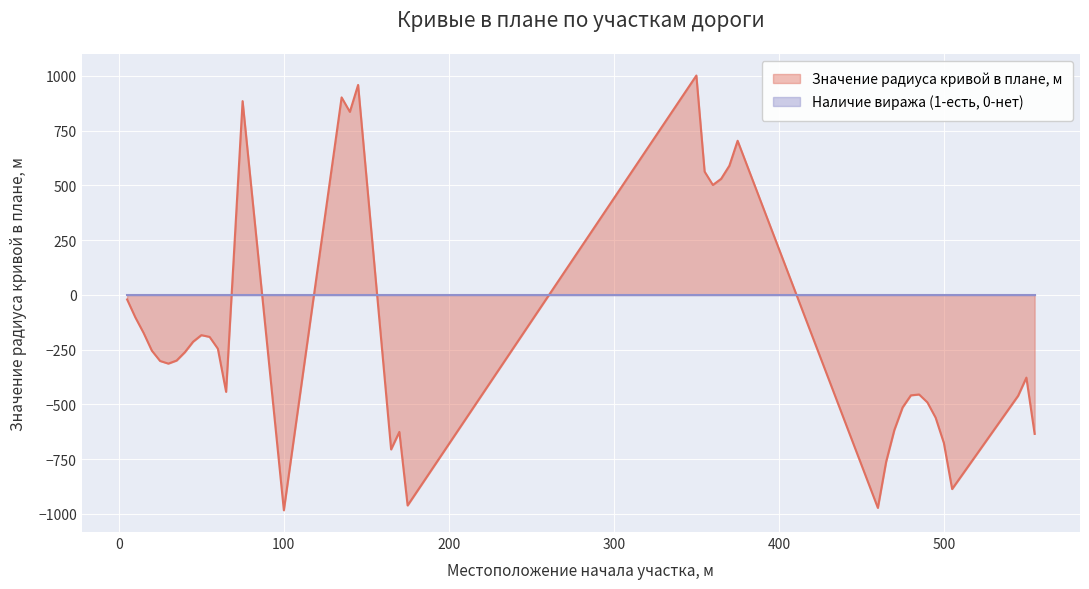

Reading left to right, transcribe all the data shown in this chart.

5=-21	10=-103	15=-174	20=-255	25=-302	30=-314	35=-300	40=-262	45=-214	50=-184	55=-192	60=-246	65=-443	75=885	100=-984	135=902	140=836	145=959	165=-706	170=-626	175=-962	350=1002	355=563	360=502	365=530	370=590	375=704	460=-973	465=-763	470=-617	475=-514	480=-459	485=-455	490=-491	495=-561	500=-677	505=-887	545=-461	550=-378	555=-635